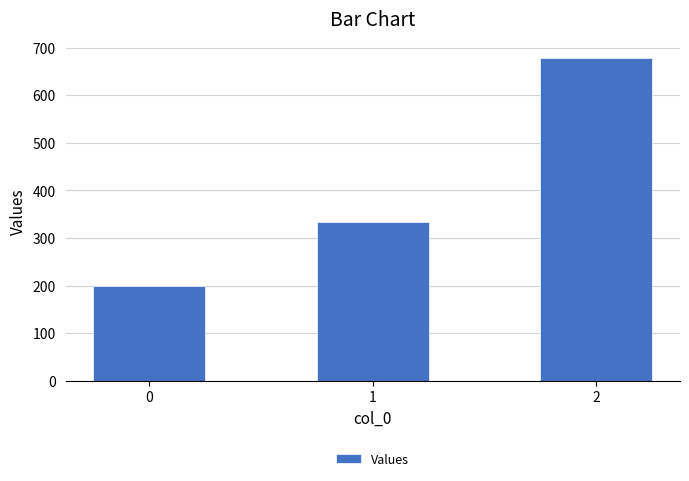

Reading left to right, extract all data points from this chart.

200.0	333.3	677.8